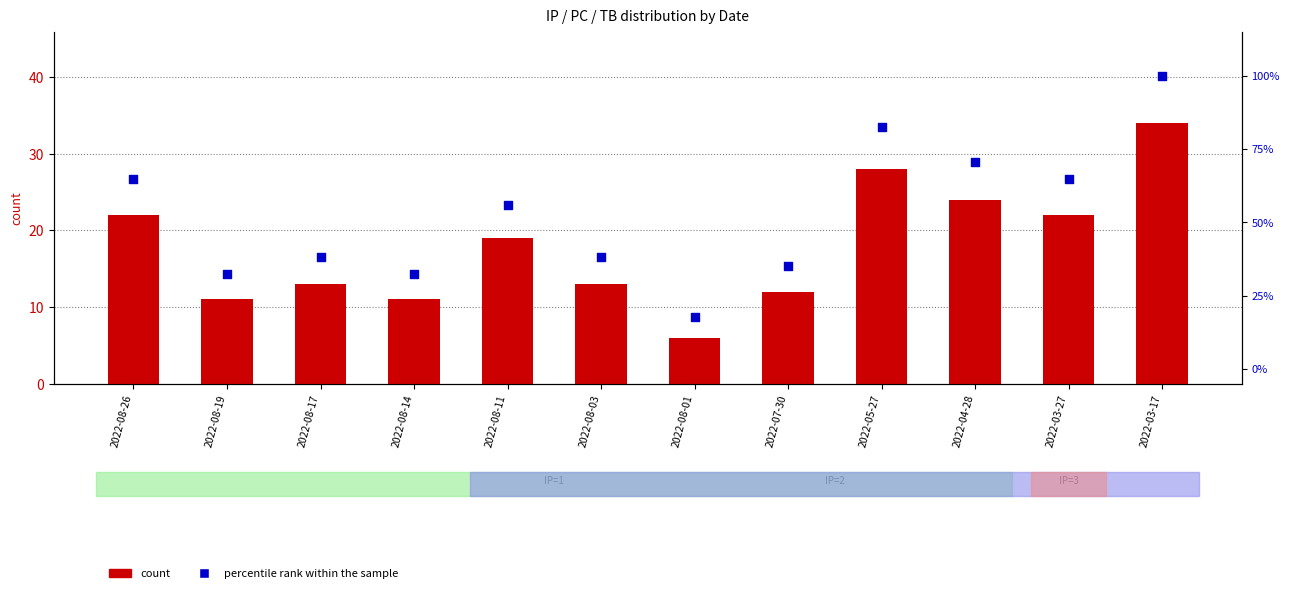

Which series contains the highest Y value?

percentile rank within the sample